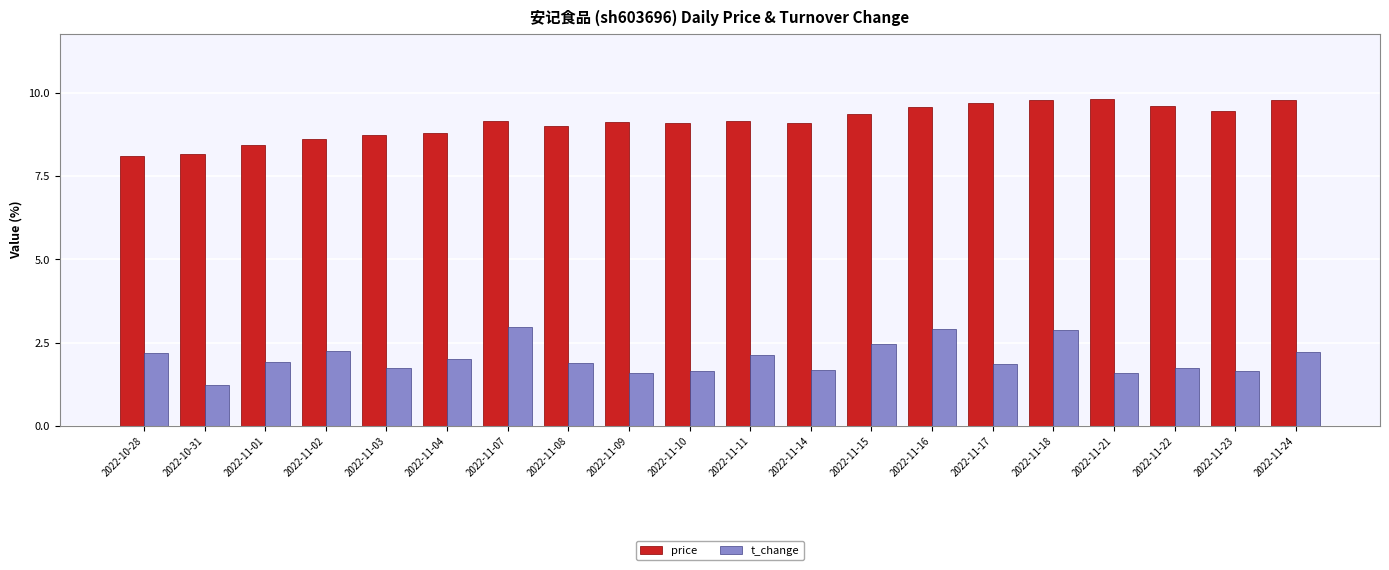

How many groups of bars are there?

20